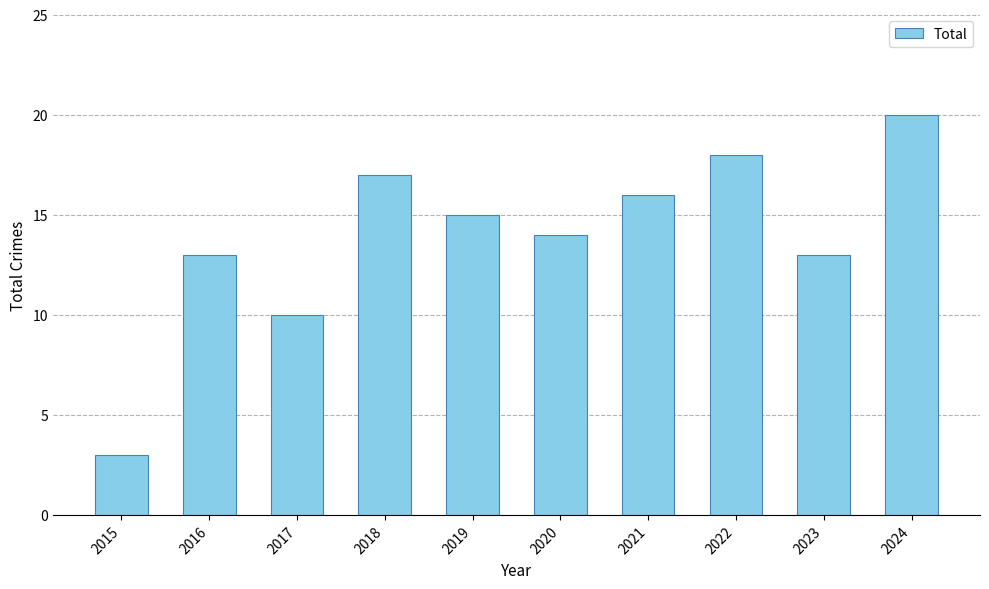

Approximately how many times larger is the value at 2017 compared to 2021?

0.6